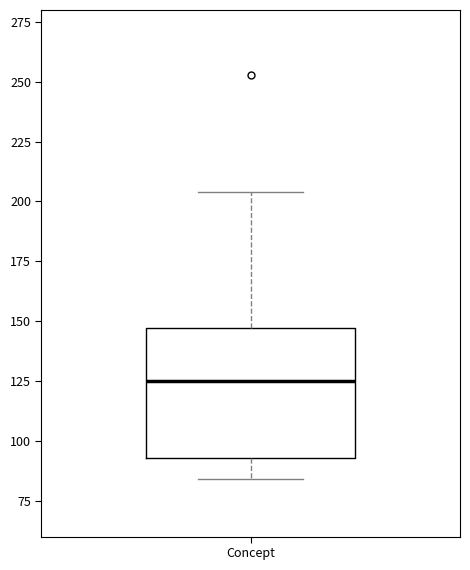

Read this box plot against the y-axis: the position of the median line, the range covered by the box, and the ends of both whiskers. The values are not printed on the chart, so give them approximately, as read against the axis.

median 125, box 95 to 145, whiskers 85 to 205